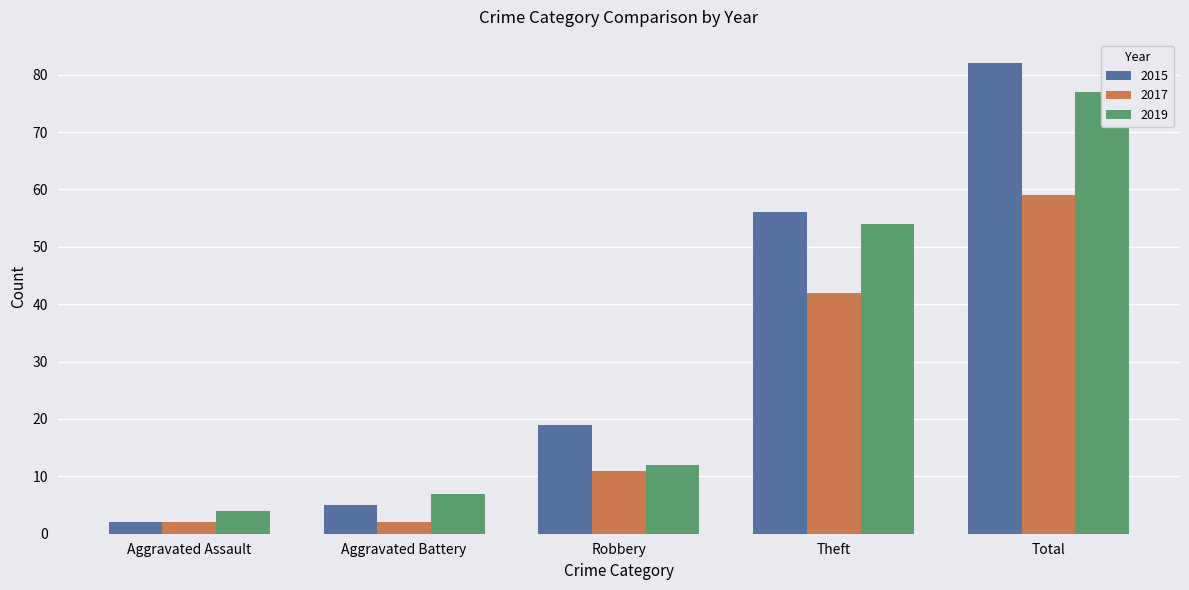

What is the minimum value for 2017?

2